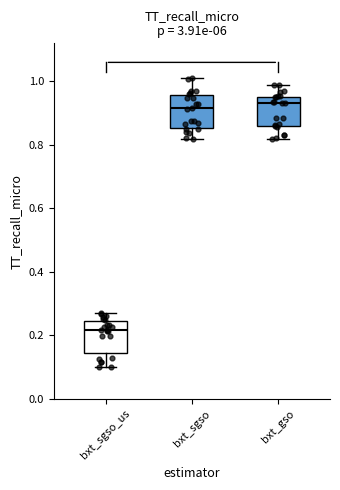

Where does the median line of the box for bxt_sgso_us sit on the y-axis? The values are not printed on the chart, so give them approximately, as read against the axis.

0.22